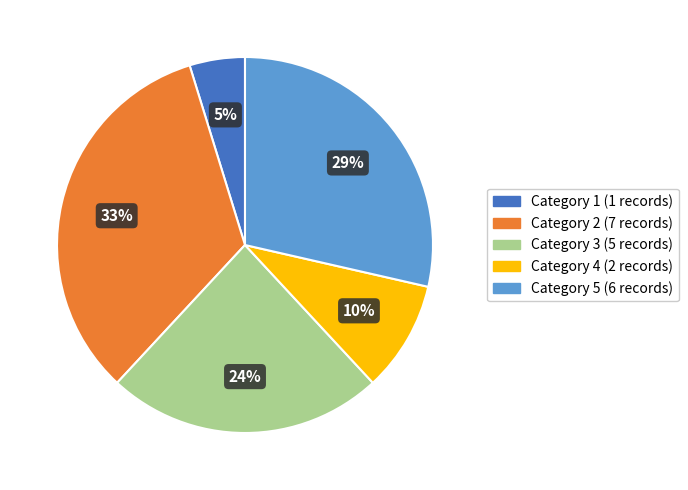

Does any single category account for the majority?

No